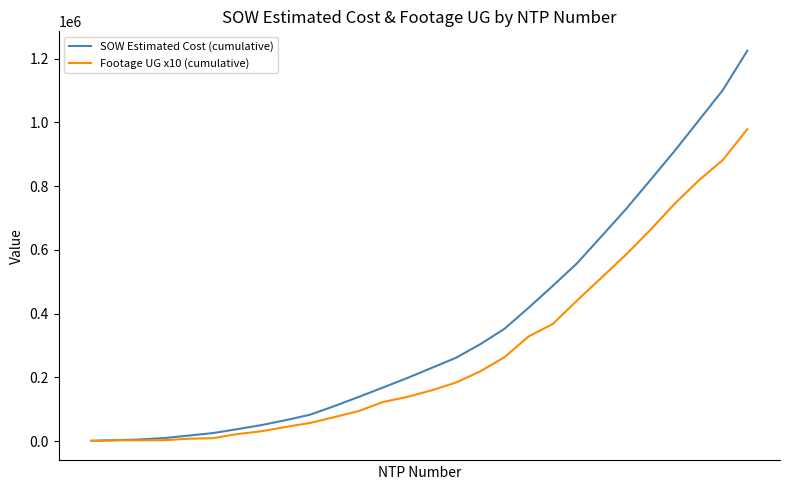

How many lines are shown in the chart?

2